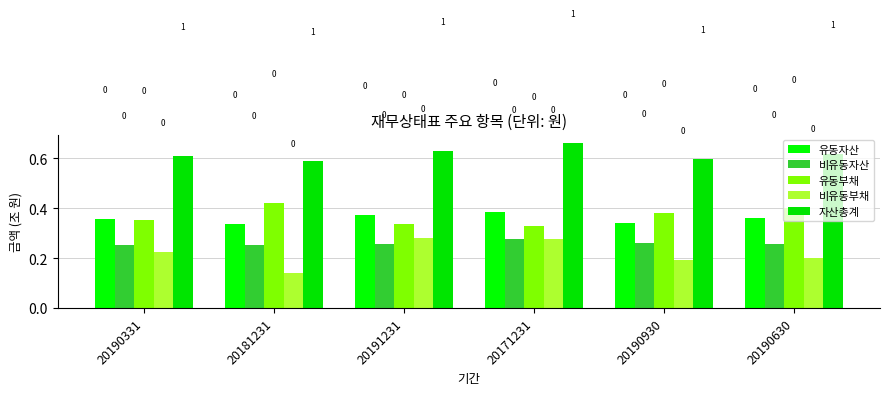

Are the bars horizontal?

No